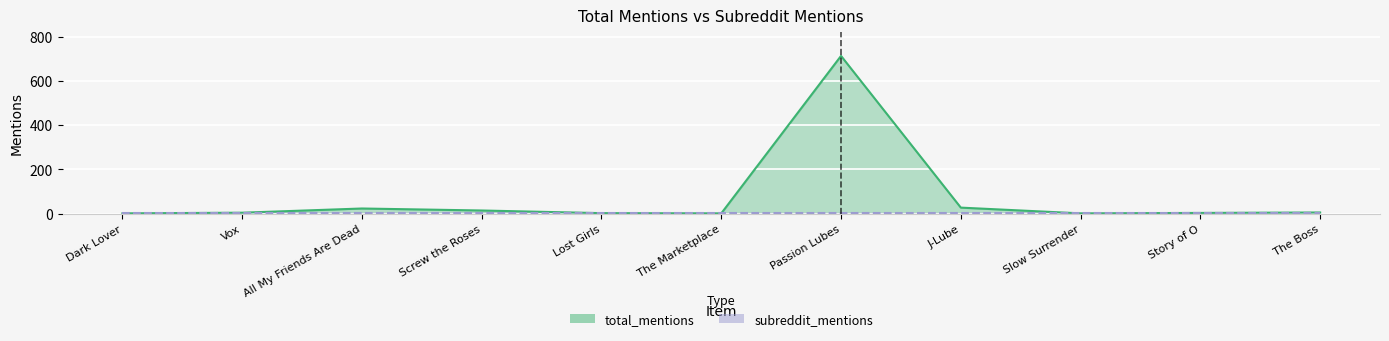

Rank the categories by value from highest to lowest.

Passion Lubes, J-Lube, All My Friends Are Dead, Screw the Roses, The Boss, Vox, Story of O, Lost Girls, Dark Lover, The Marketplace, Slow Surrender